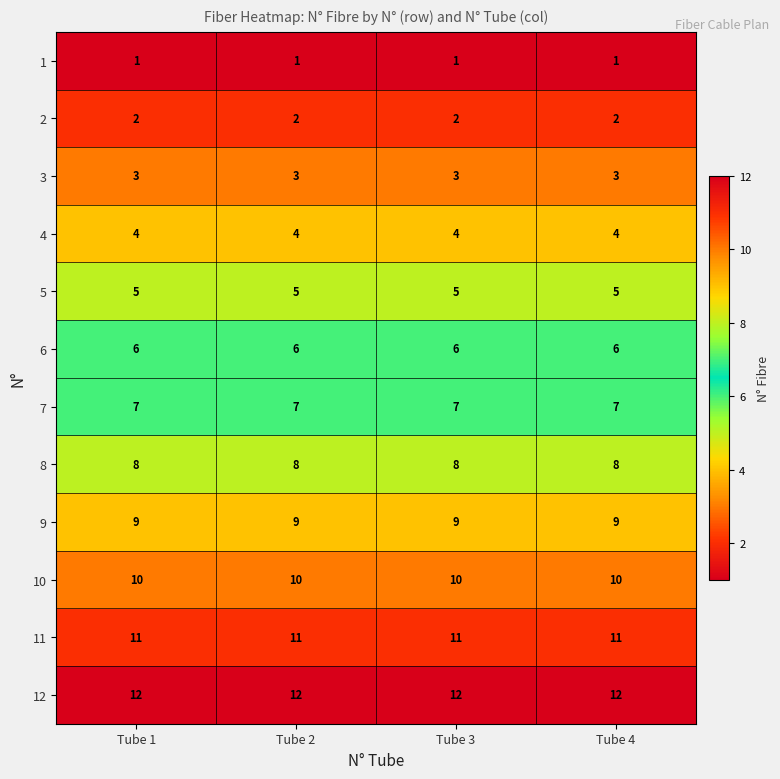

Which series has the largest total across all categories?

12